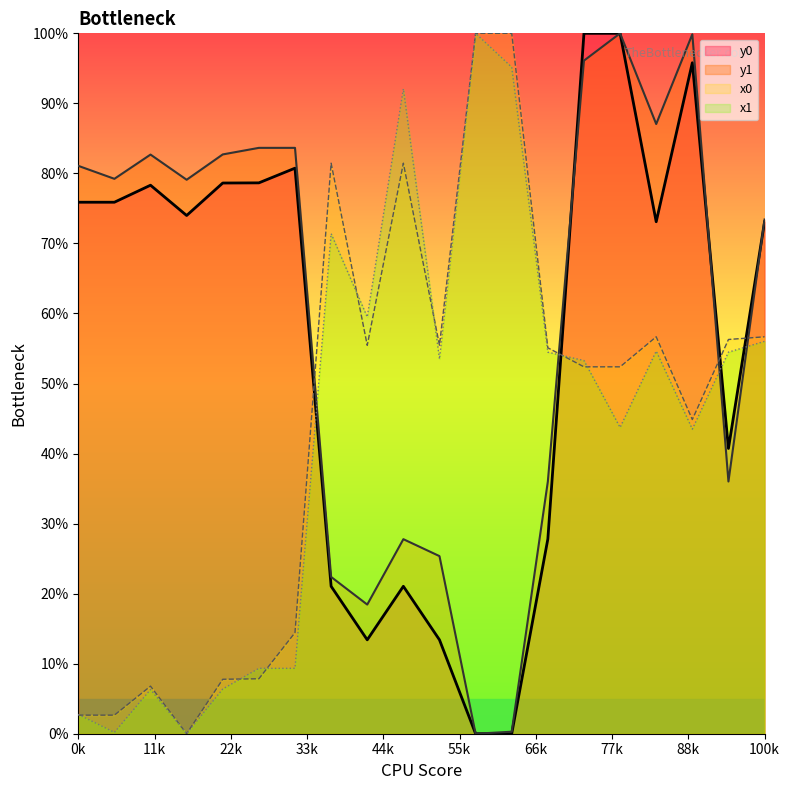

How many data points does each series have?

20